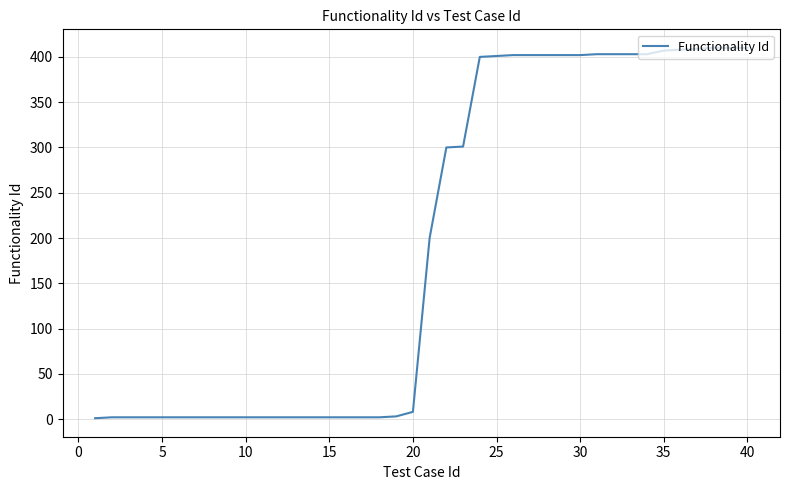

What is the greatest value displayed?

410